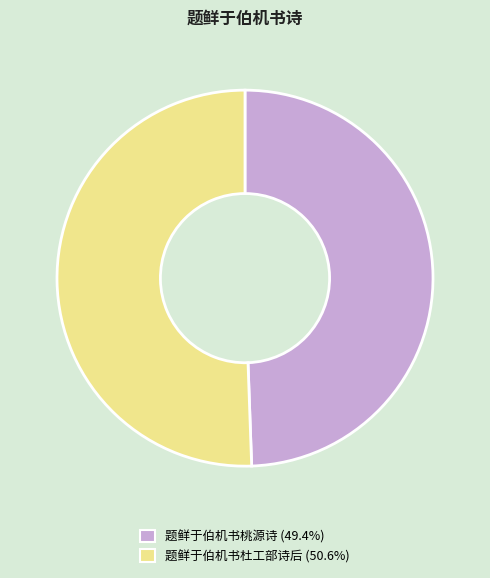

Is the sum of 题鲜于伯机书桃源诗 and 题鲜于伯机书杜工部诗后 greater than half?

Yes